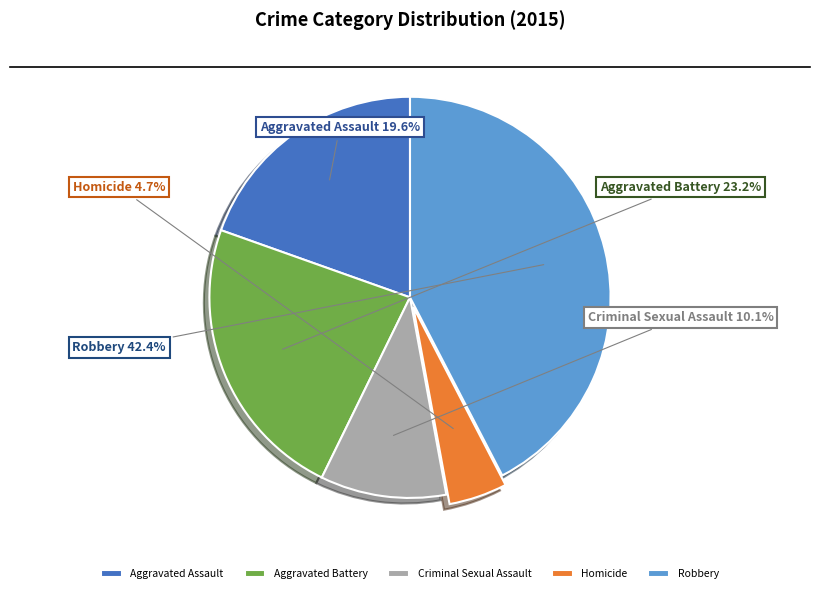

Is there a majority slice in this chart?

No